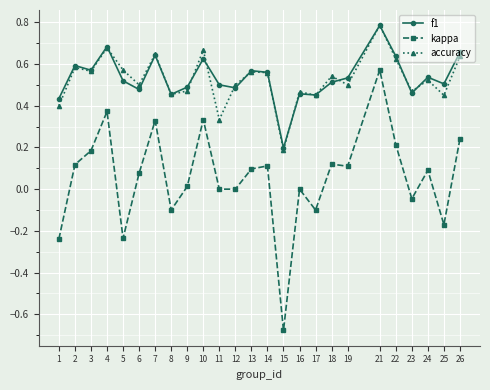

Does the chart have visible grid lines?

Yes